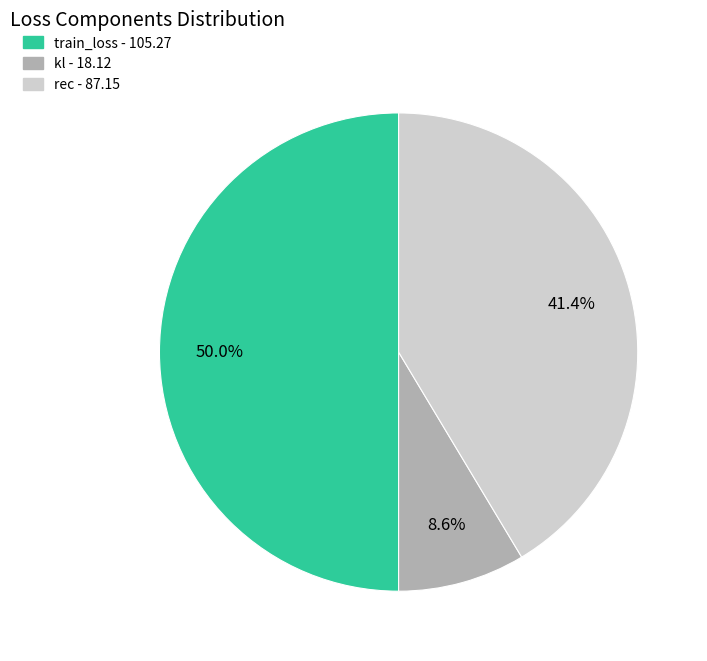

Is it true that rec is 36% of the pie?

False